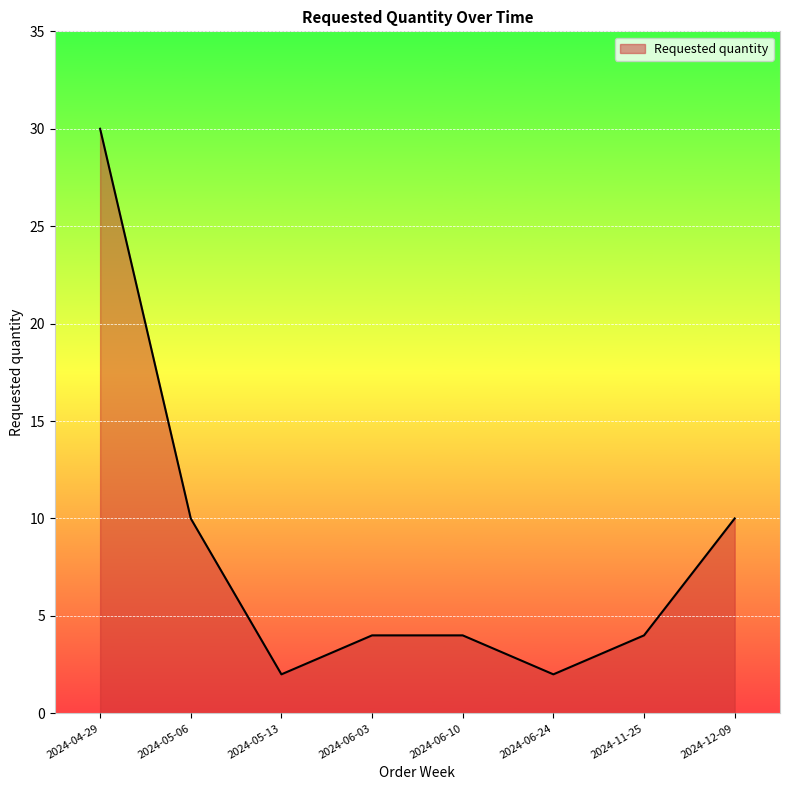

Reading left to right, transcribe all the data shown in this chart.

30	10	2	4	4	2	4	10